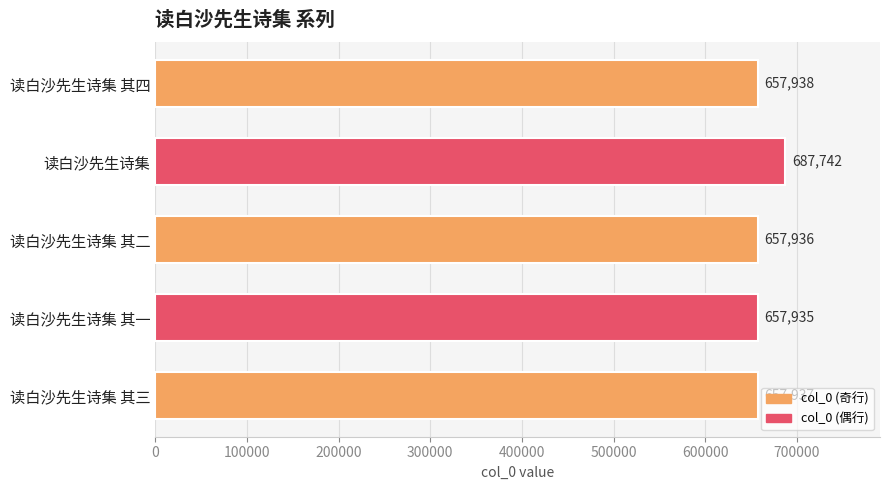

What is the difference between the maximum and minimum values?

29807